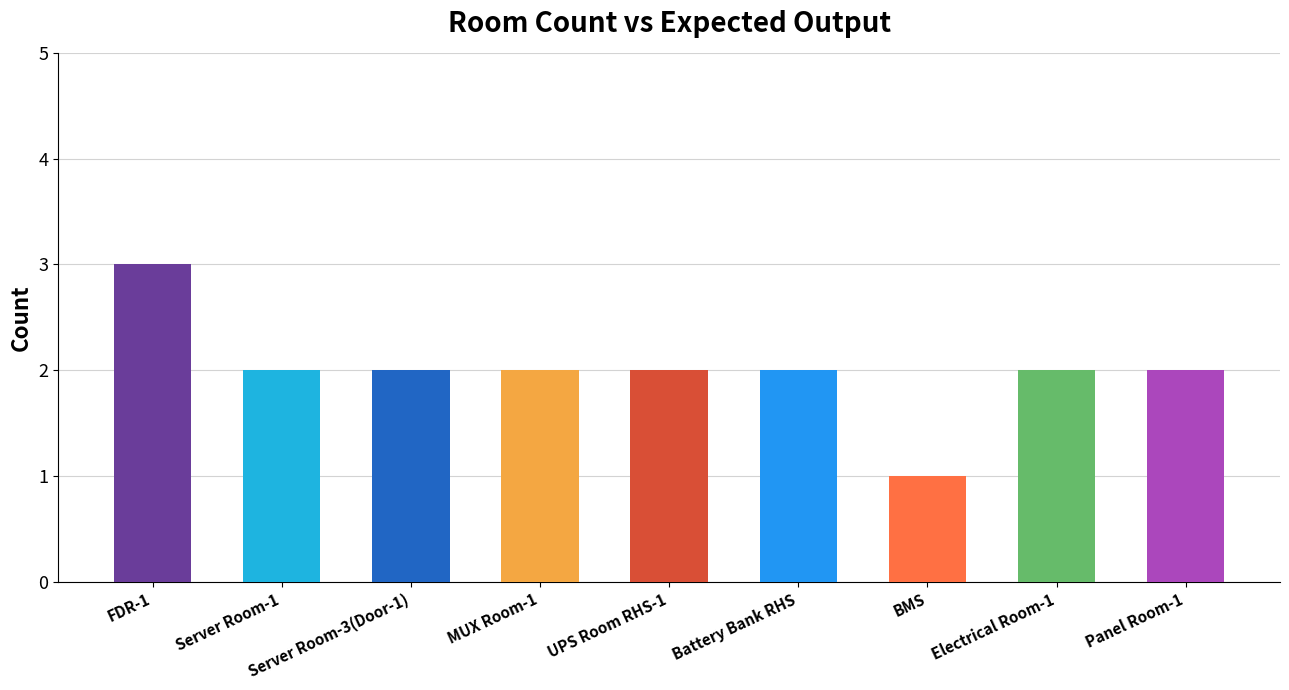

How many bars are there in total?

9